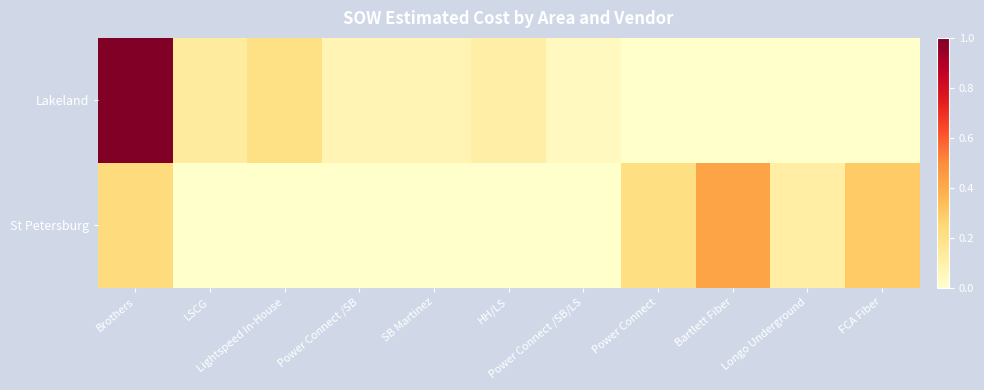

How many data points does each series have?

11